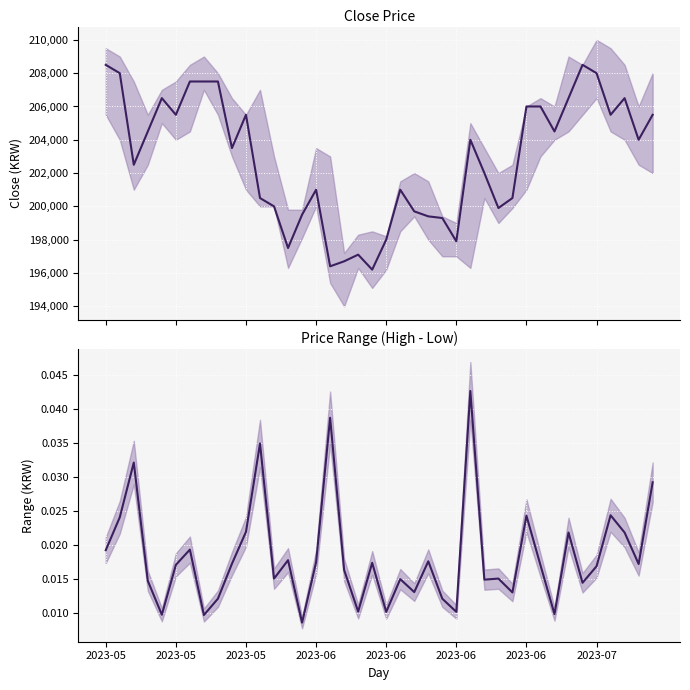

What is the difference between the maximum and minimum values in the Close series?

12300.0